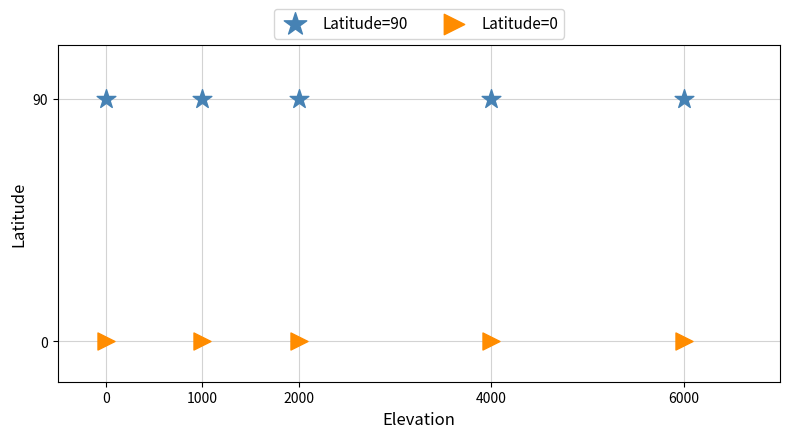

What are all the series names shown in the legend?

Latitude=90, Latitude=0